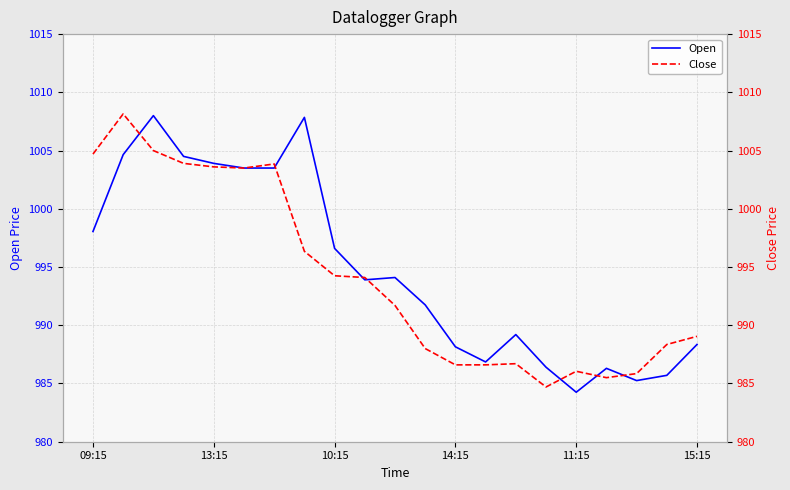

What is the value of the Close point at the 4th from the left?

1003.9